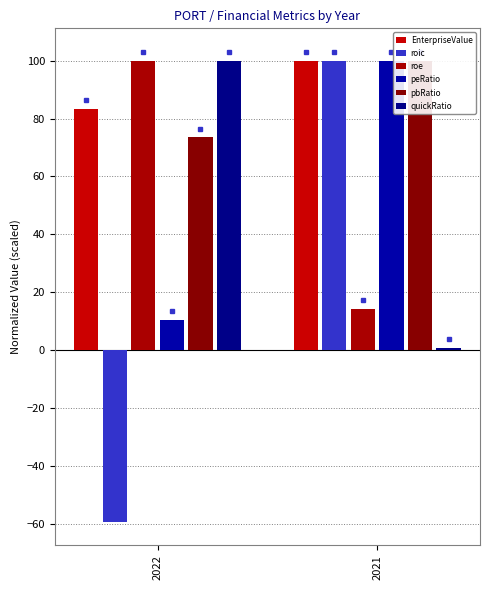

Does the chart contain stacked bars?

No